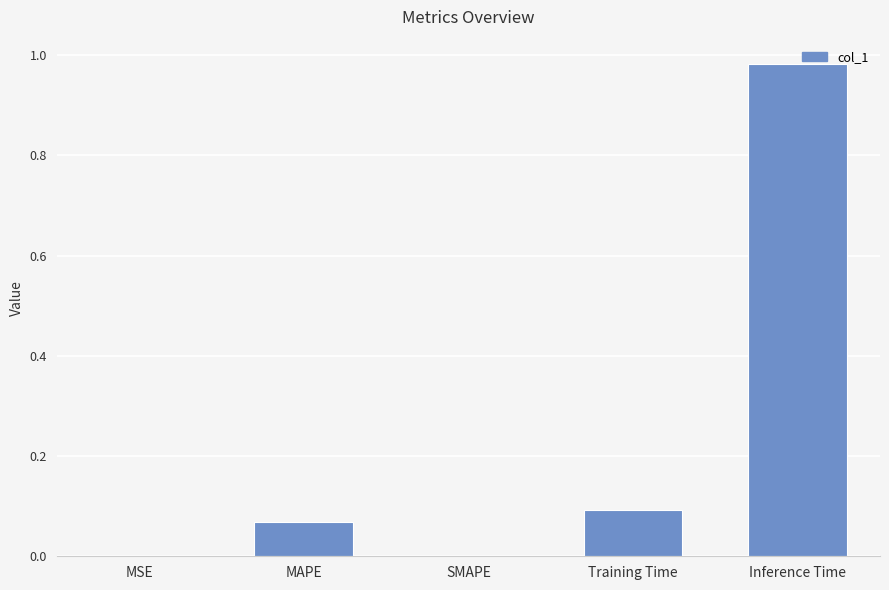

Which category has the highest value across all series?

Inference Time